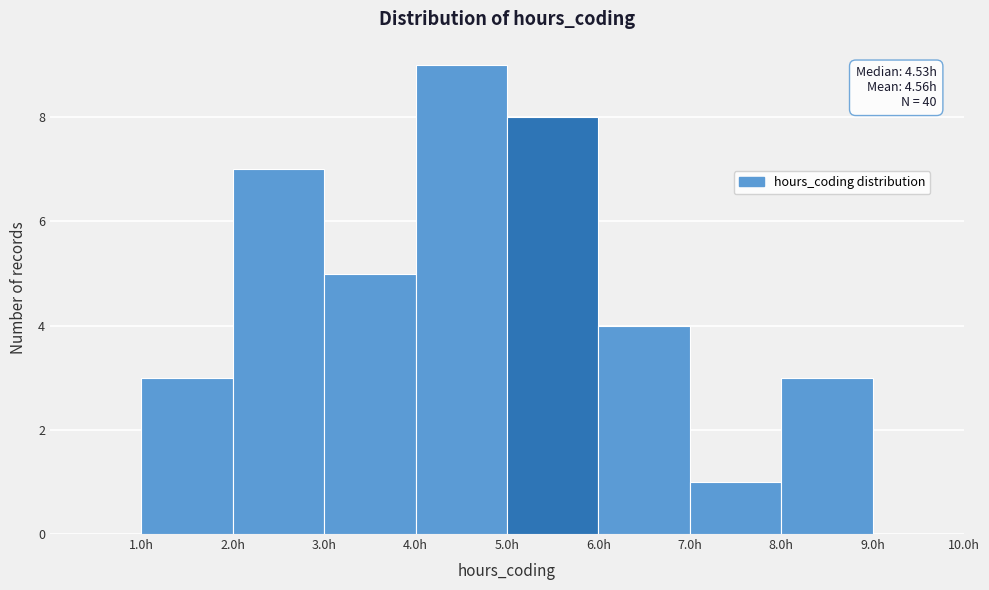

Over which range of the x-axis is the bar tallest?

4 to 5